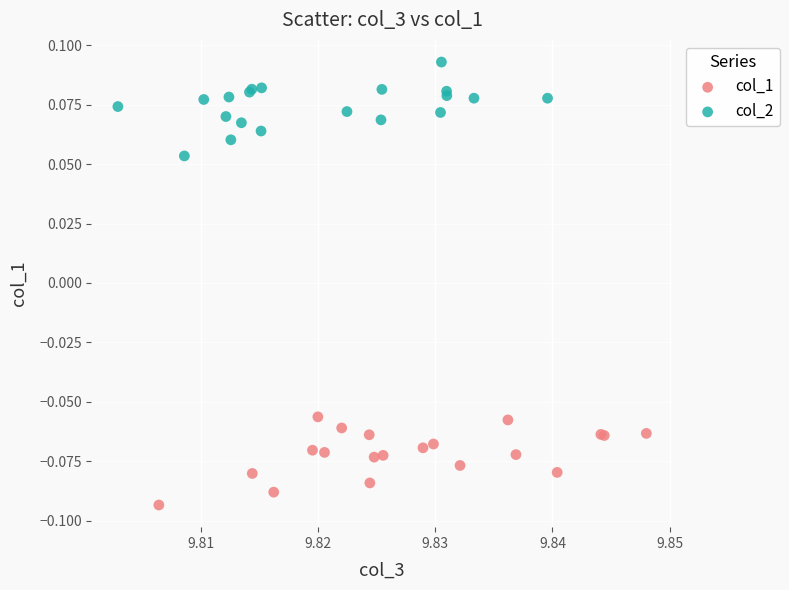

Which series contains the highest Y value?

col_2